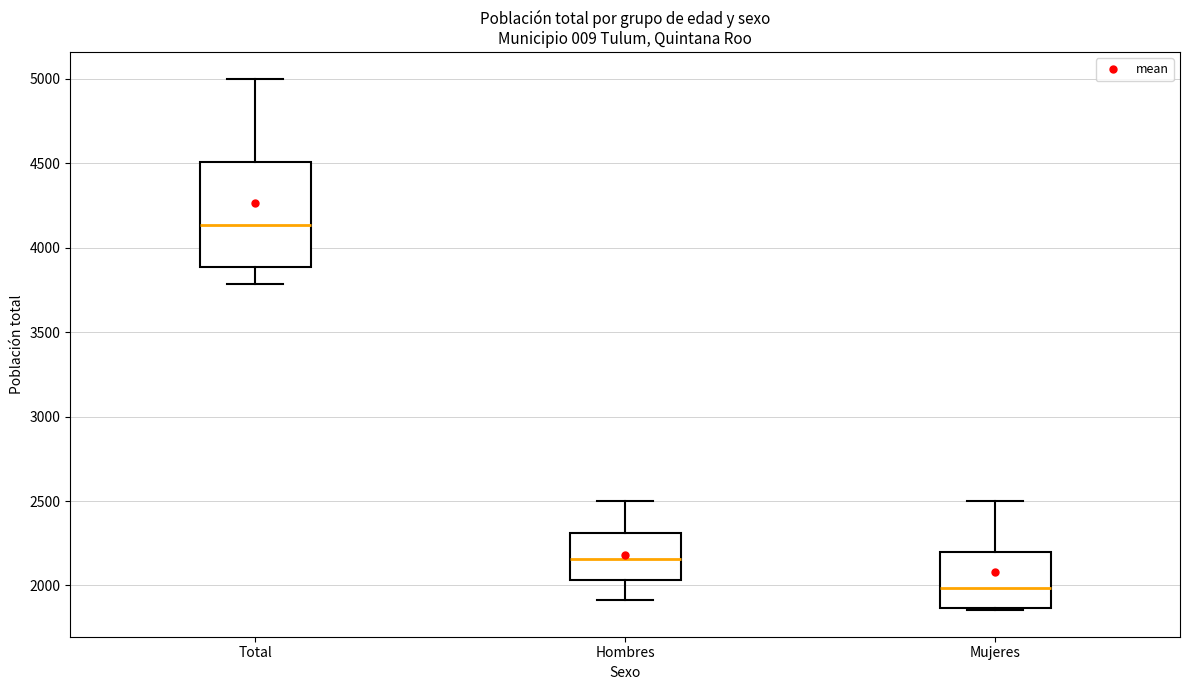

Comparing the boxes themselves (not the whiskers), which one is the tallest?

Total